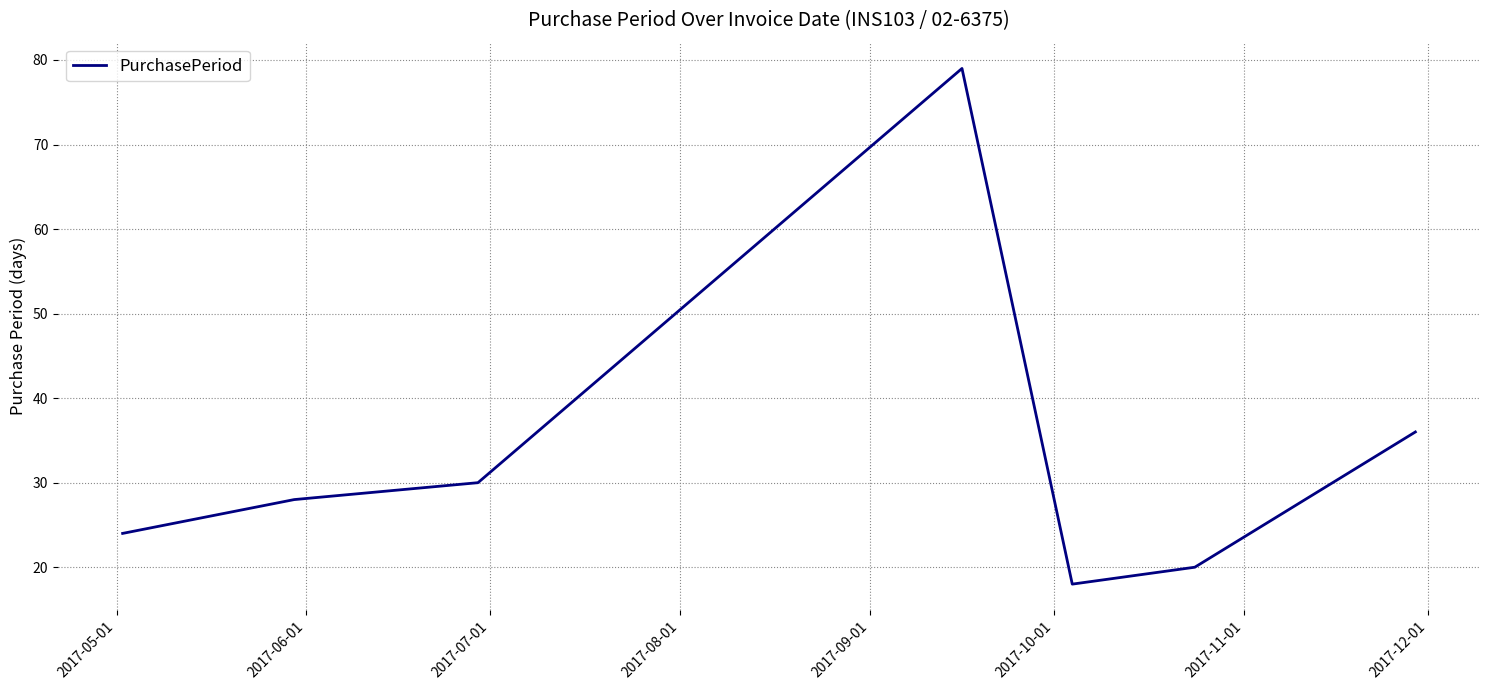

How many interior local valleys (lower than both neighbors) does the data have?

1